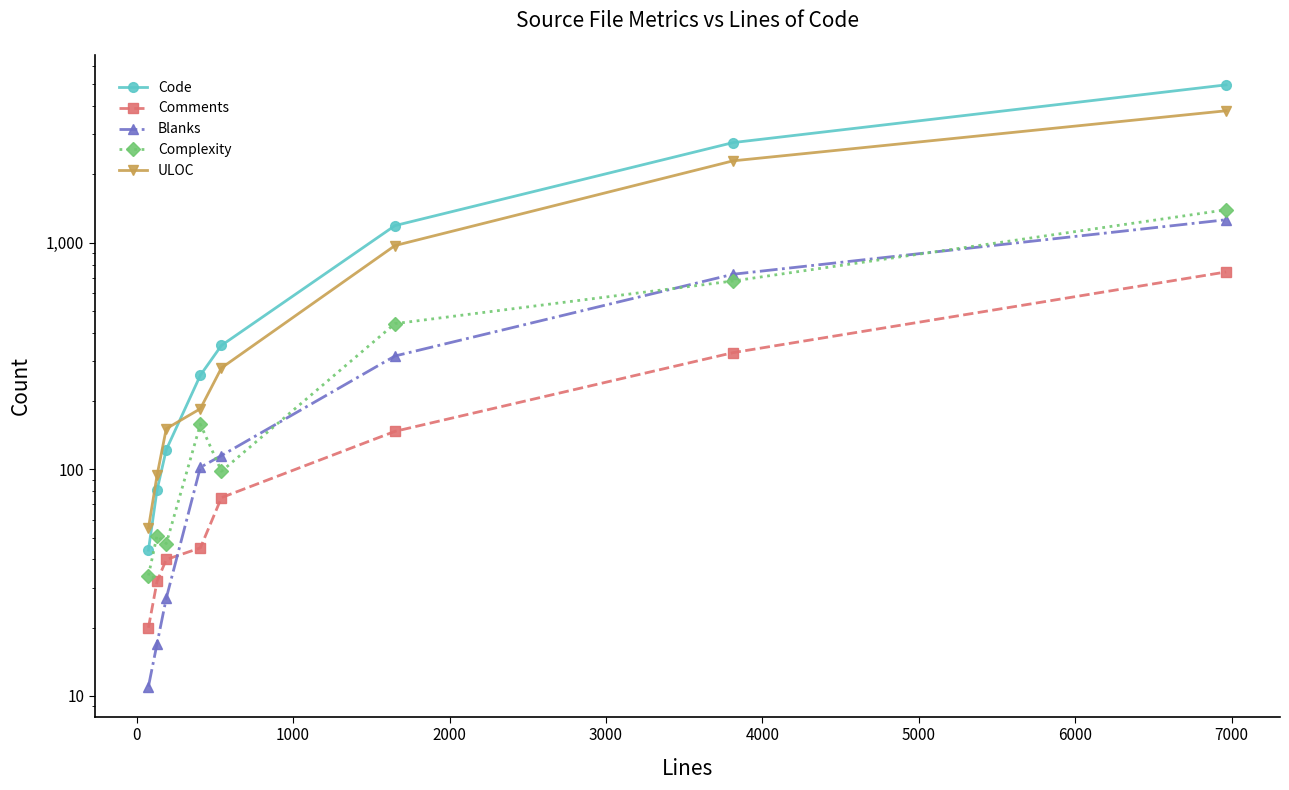

What is the lowest value of the Comments series?

20